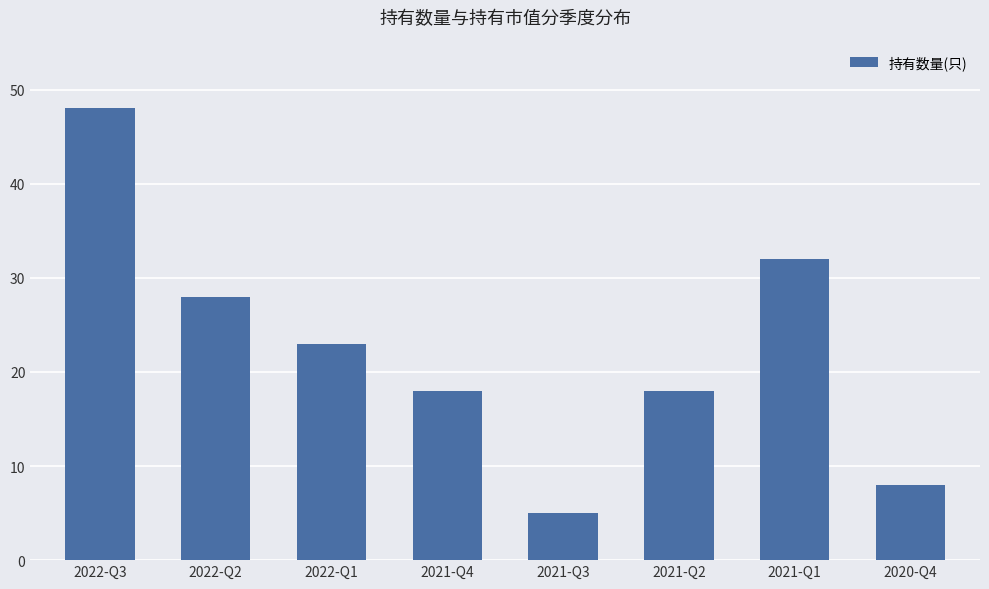

What is the difference between the values at 2020-Q4 and 2022-Q3?

40